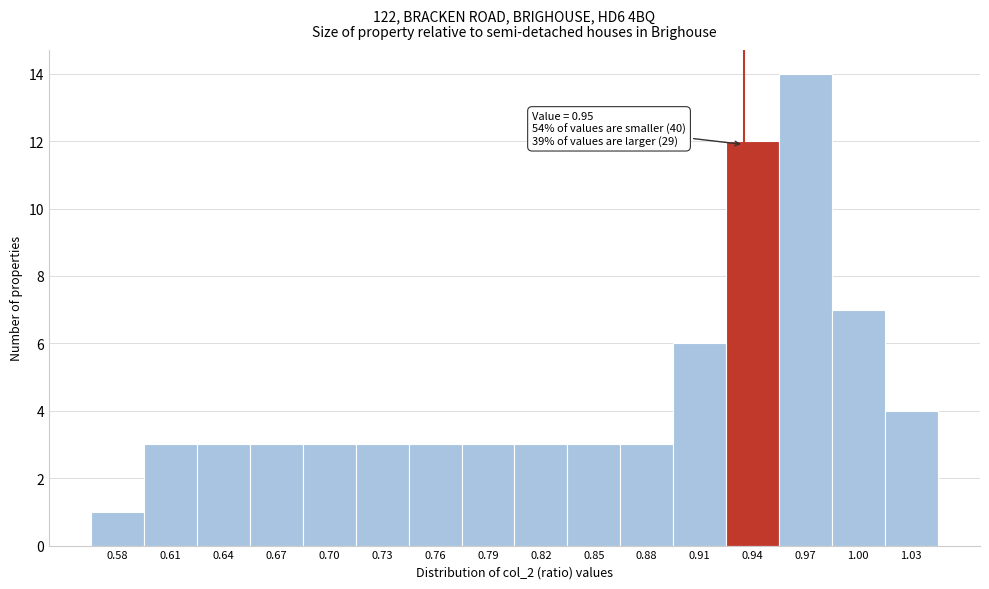

Reading left to right, transcribe all the data shown in this chart.

1	3	3	3	3	3	3	3	3	3	3	6	12	14	7	4